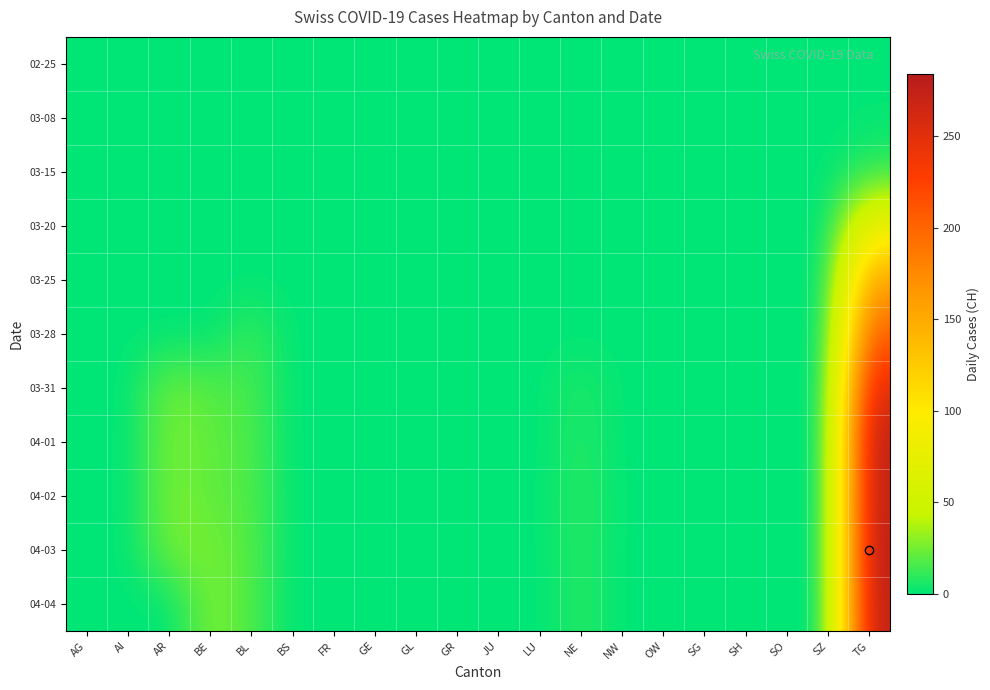

At which category is the sum across all series the highest?

TG